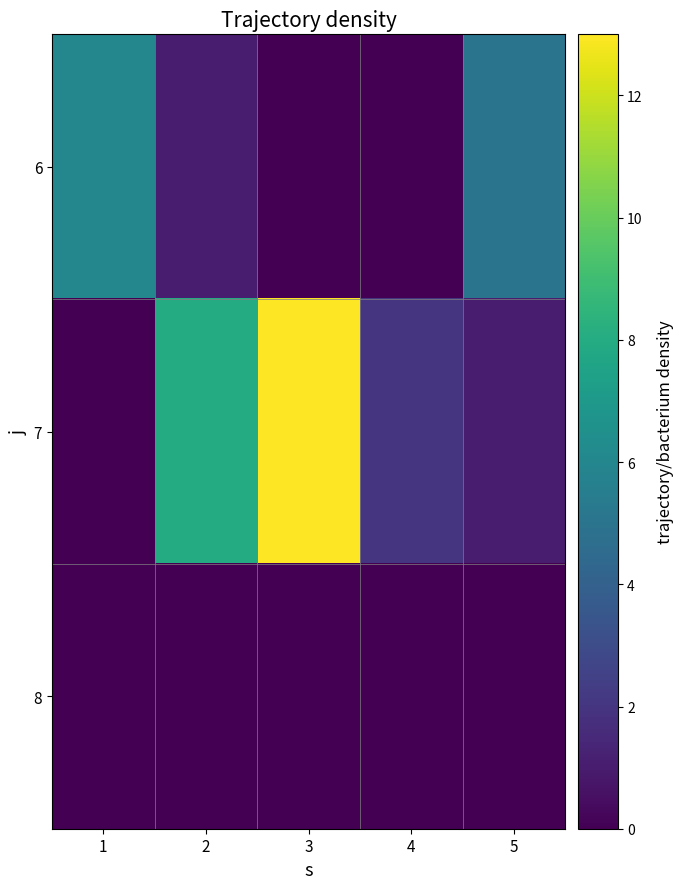

Rank the series by their maximum value, from highest to lowest.

7, 6, 8